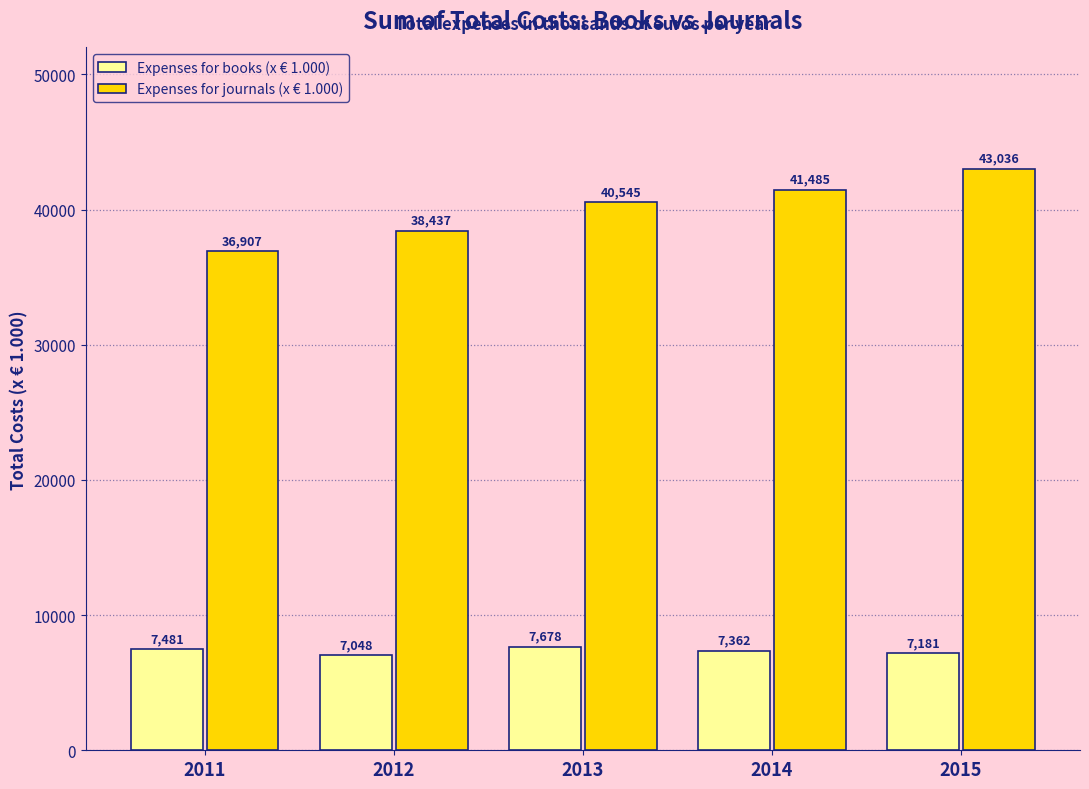

Are the bars grouped side by side (vs. stacked)?

Yes